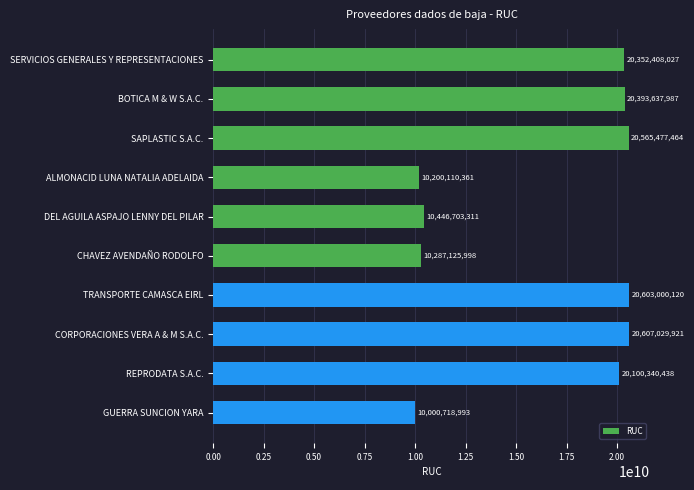

Which has a higher value, SAPLASTIC S.A.C. or REPRODATA S.A.C.?

SAPLASTIC S.A.C.